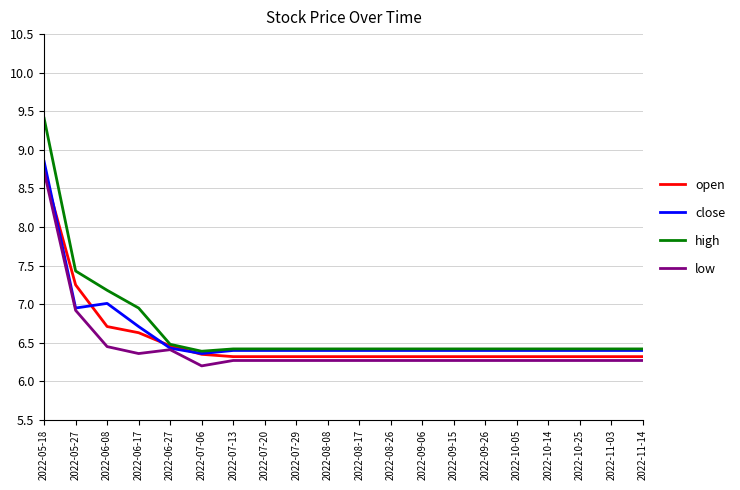

Between which two adjacent categories do open and close first intersect?

2022-05-18 and 2022-05-27